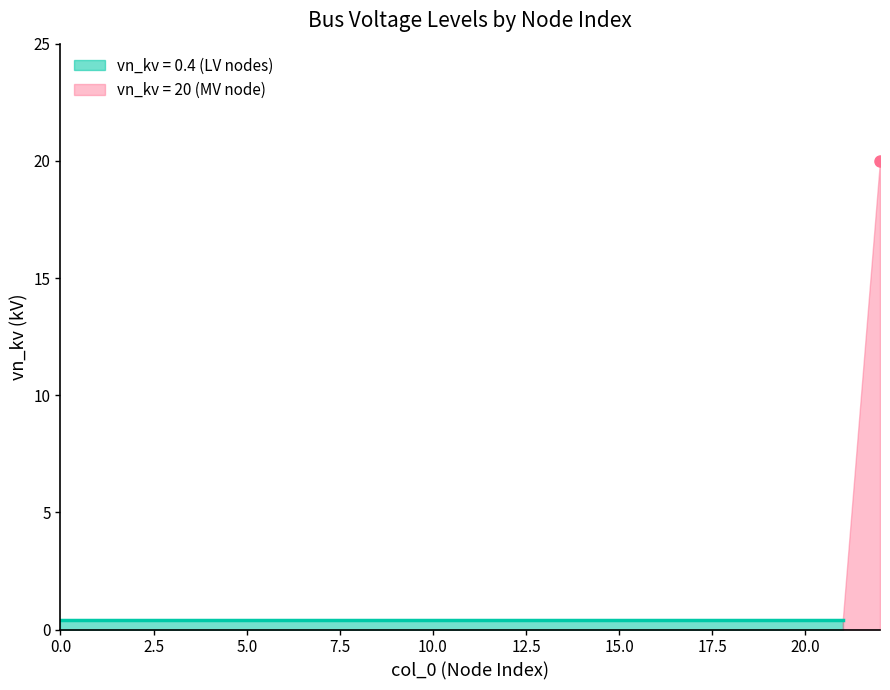

What is the difference between the maximum and second lowest values?

19.6